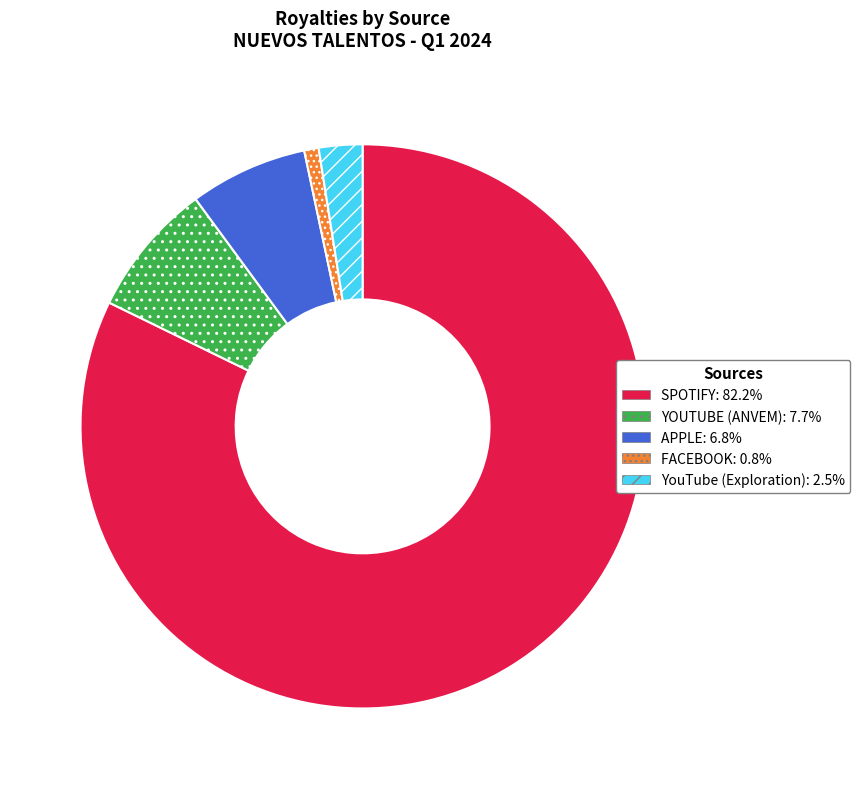

Combined, do YOUTUBE and SPOTIFY account for over 50%?

Yes